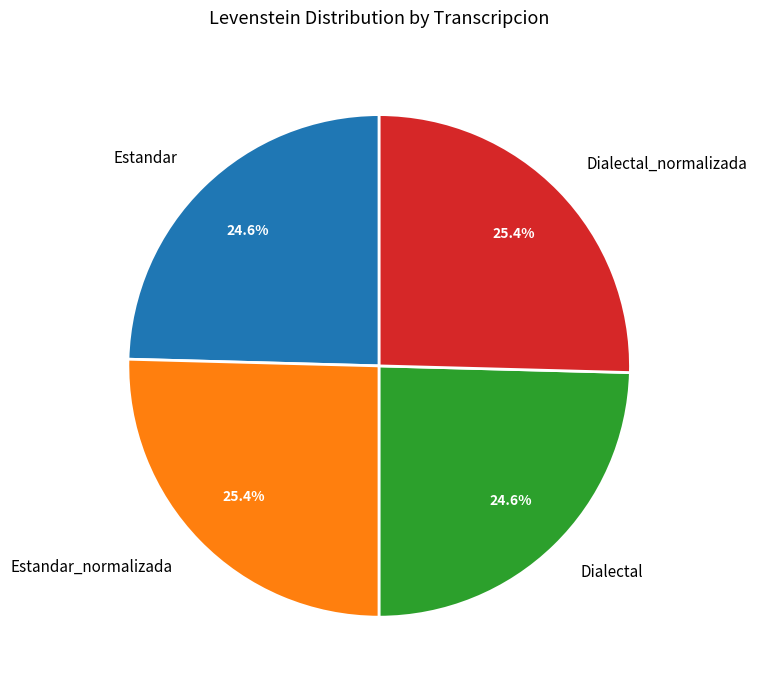

To the nearest percent, what portion does Estandar_normalizada represent?

25%